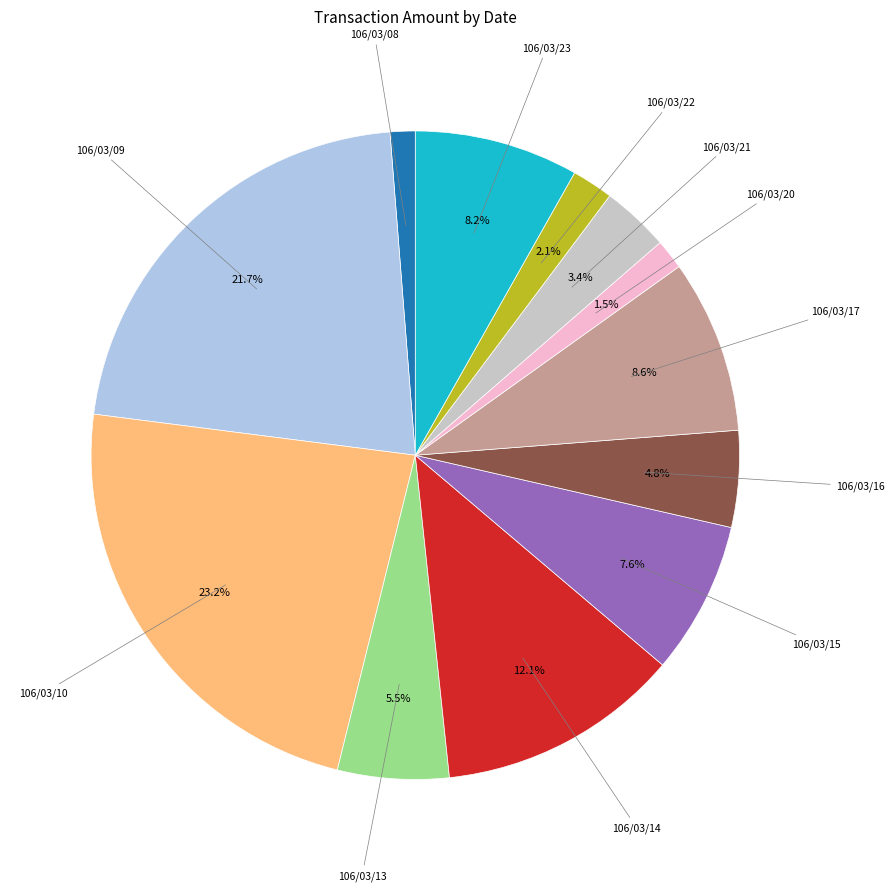

Does any single category account for the majority?

No